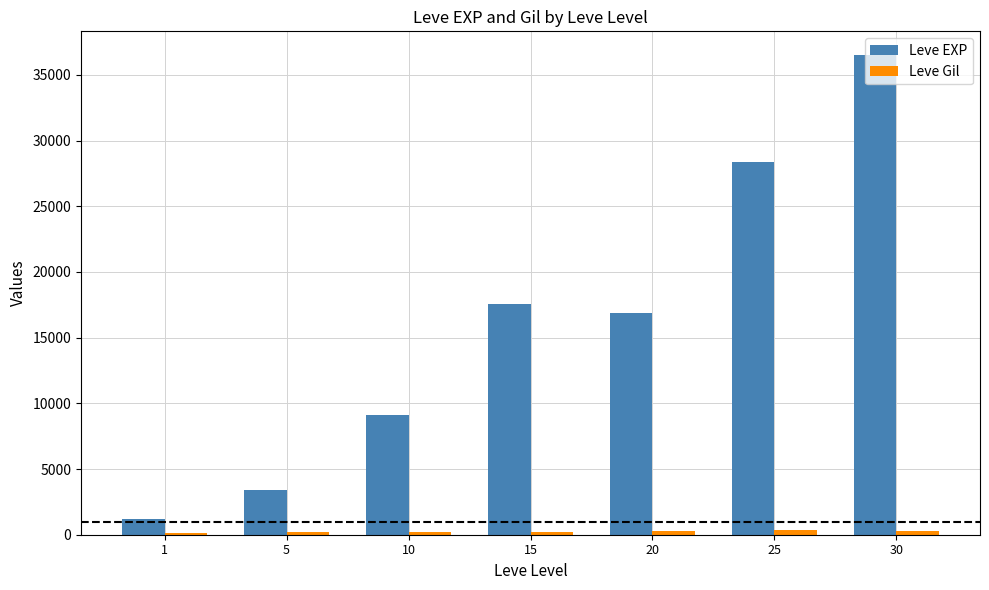

Between 1 and 25, which series saw the biggest shift?

Leve EXP